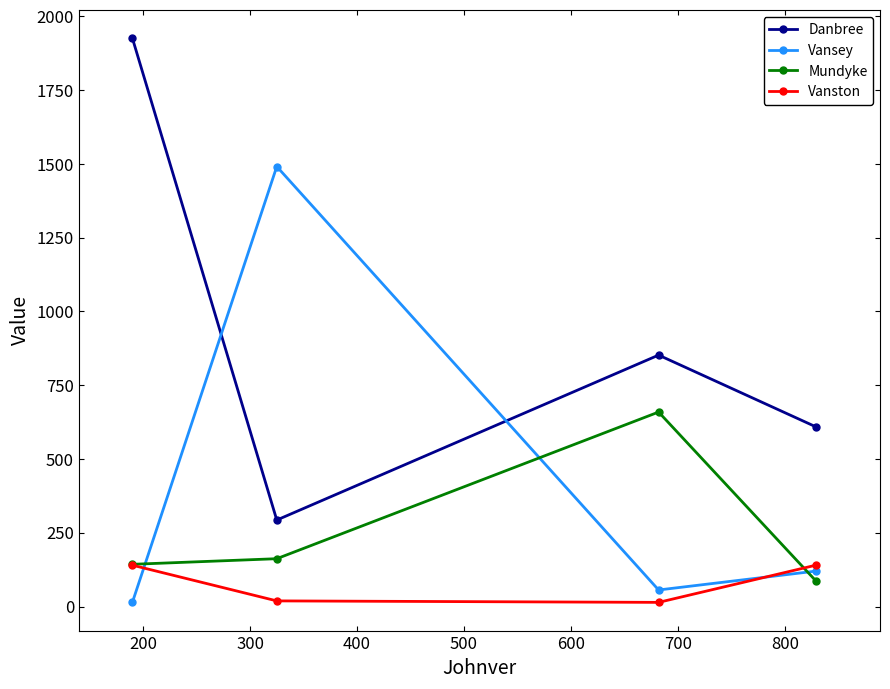

True or false: Danbree and Vanston intersect in this chart.

False